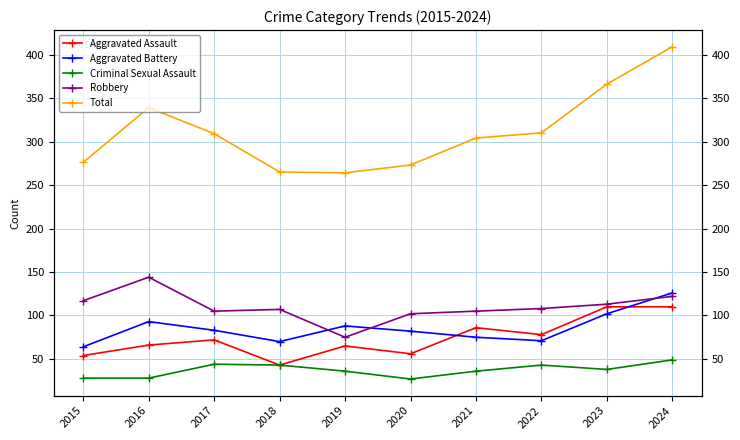

Which has a higher value, 2017 or 2020?

2017